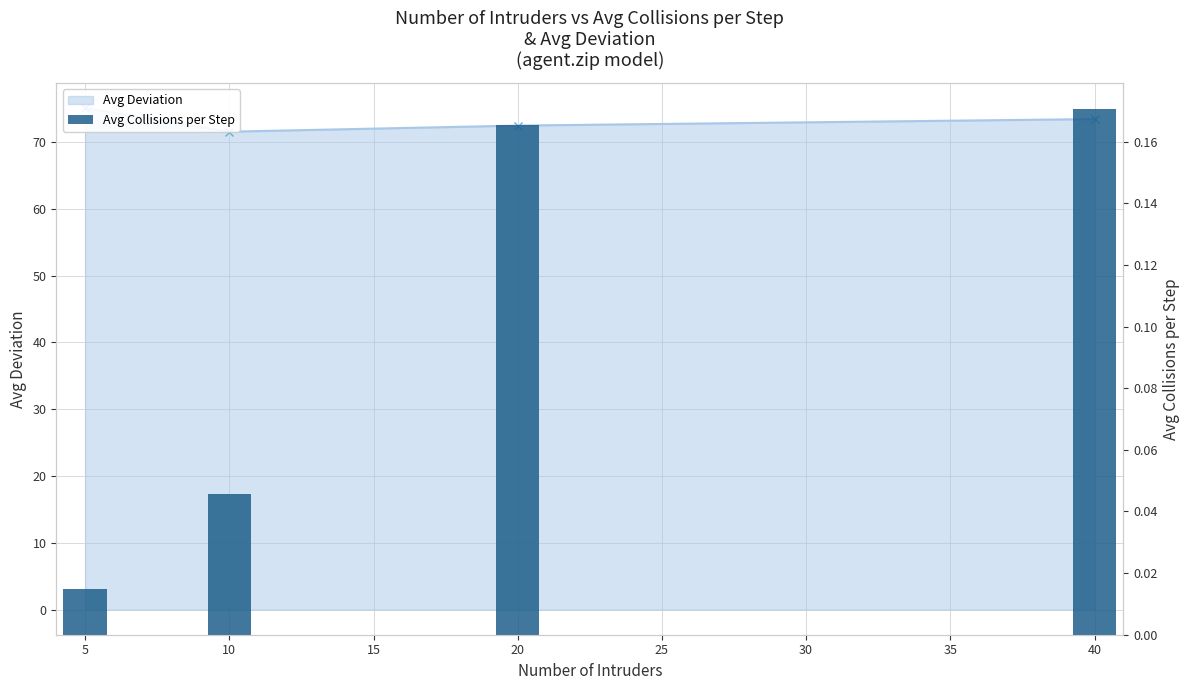

Reading left to right, what are all the values shown in this chart?

0.0	0.0	0.2	0.2